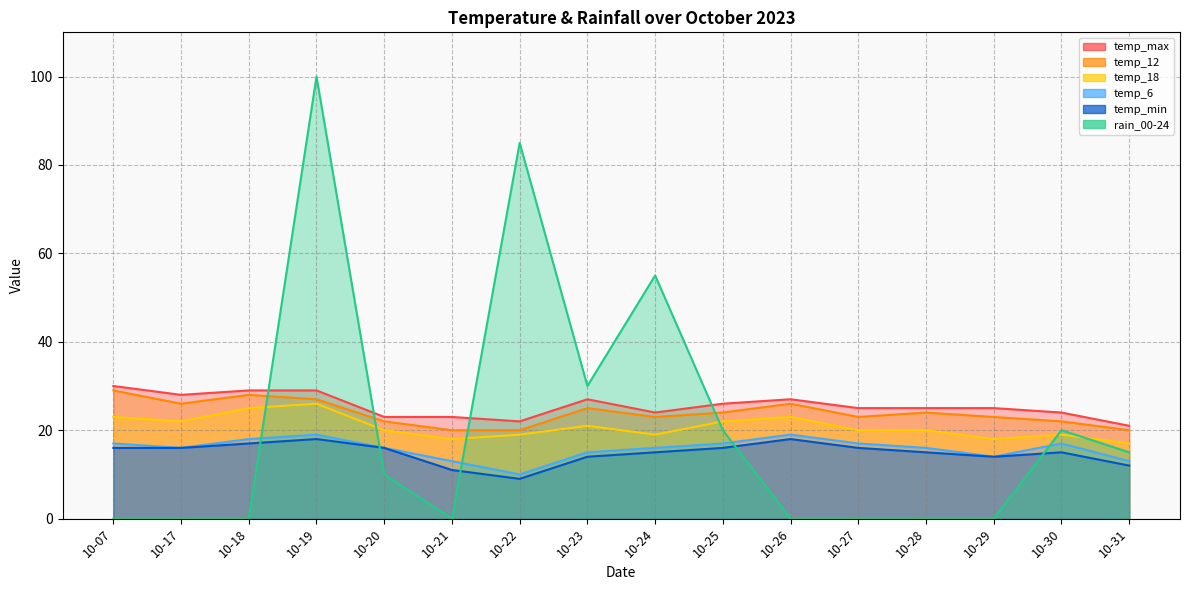

What is the maximum value for temp_18?

26